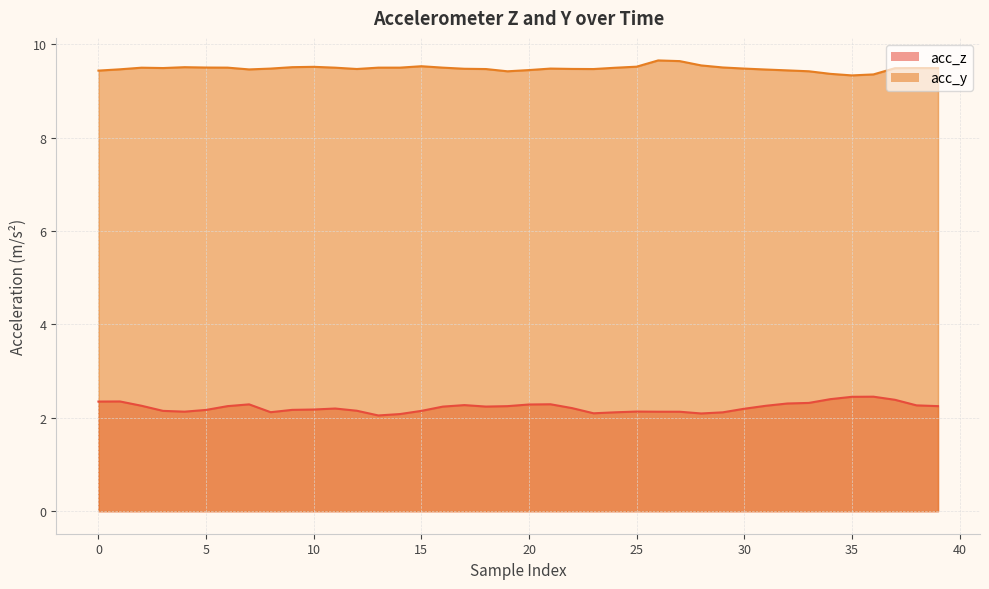

The acc_y series shows 9.5 at 30. True or false?

True